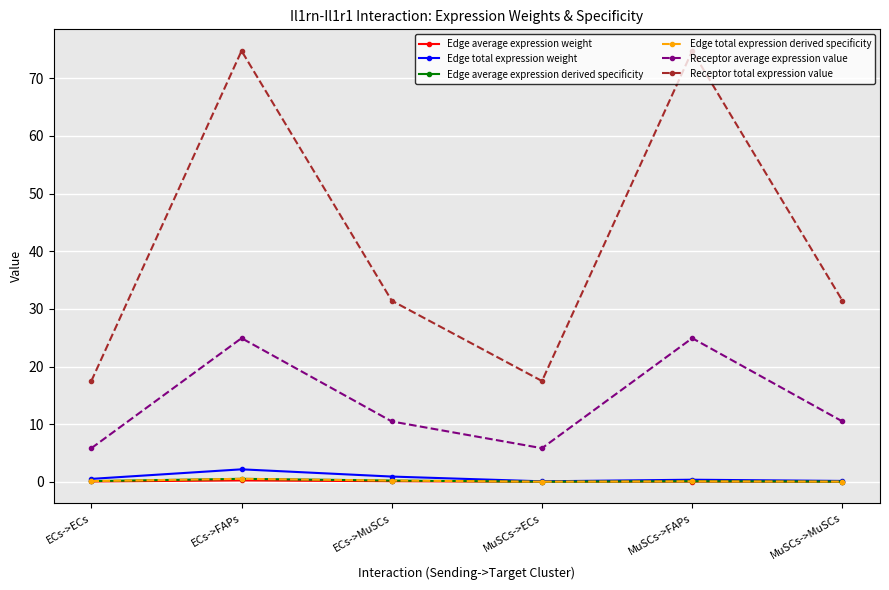

At which category does Receptor total expression value reach its first local peak?

ECs->FAPs